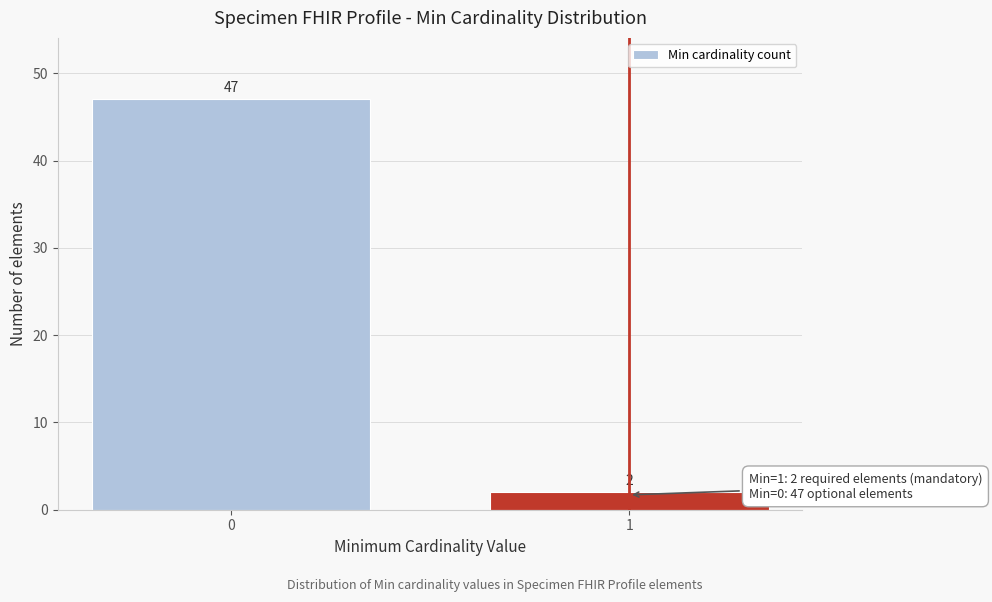

Reading right to left, transcribe all the data shown in this chart.

1=2	0=47